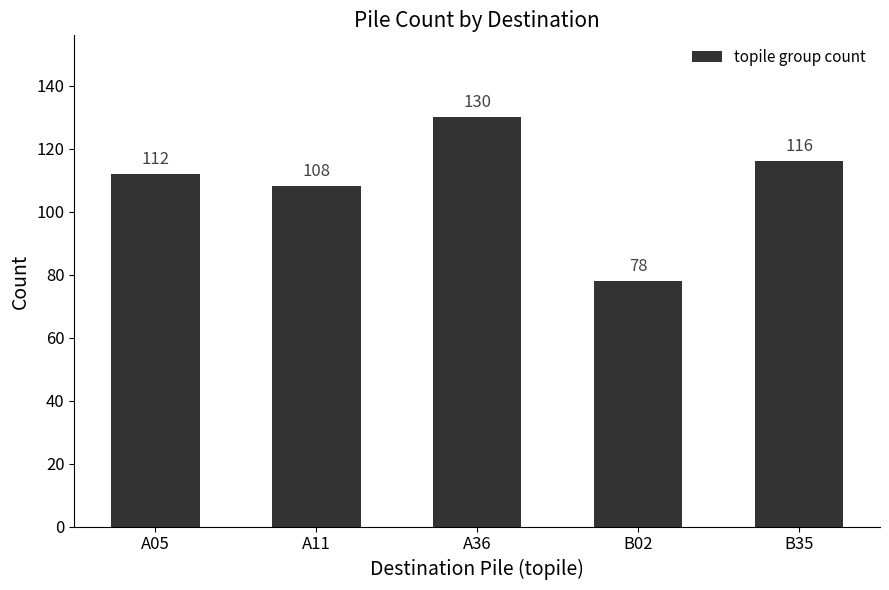

What is the value of the 2nd bar from the left?

108